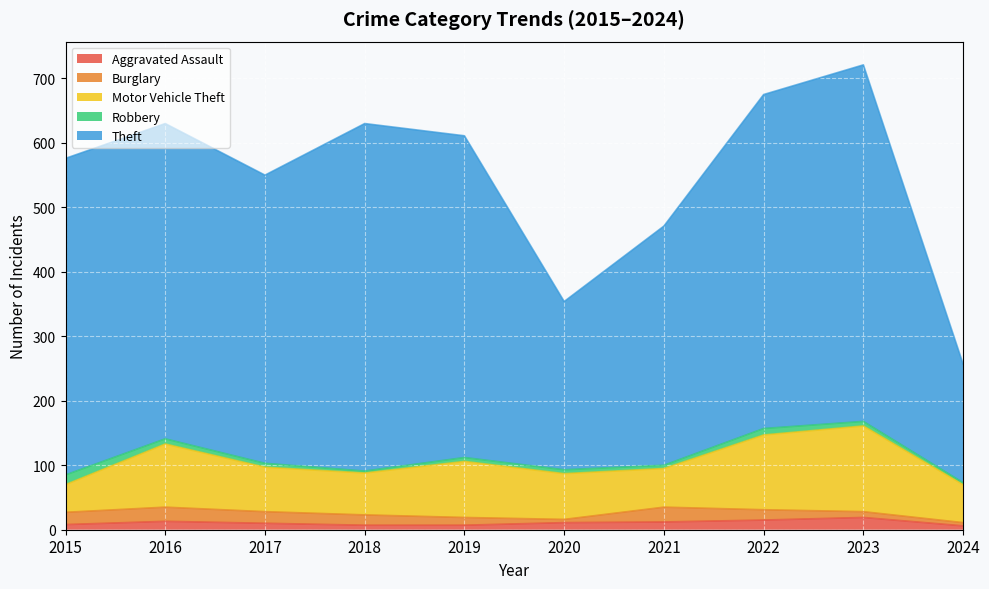

What is the value of the Motor Vehicle Theft point at the 6th from the left?

71